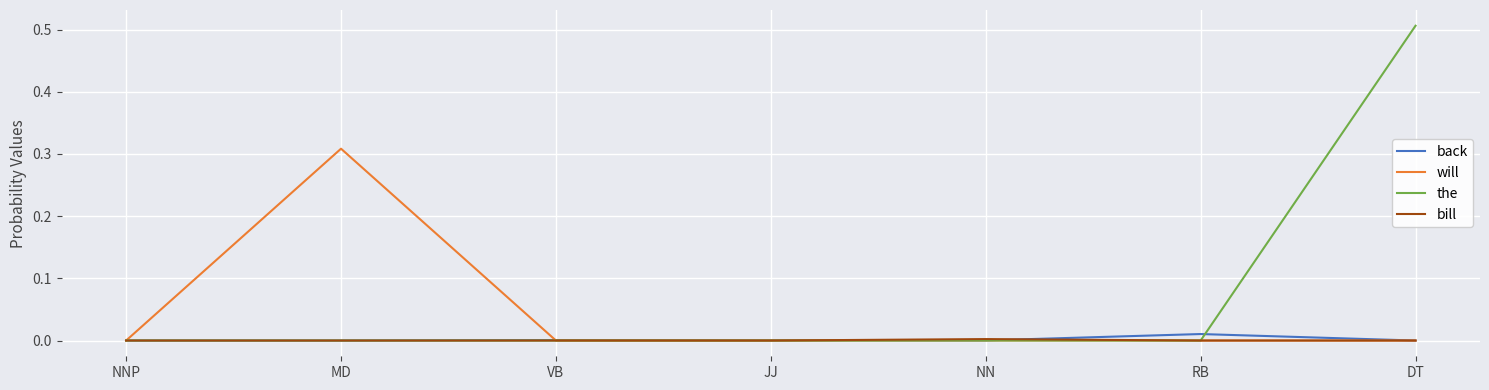

What position from the right is DT?

1